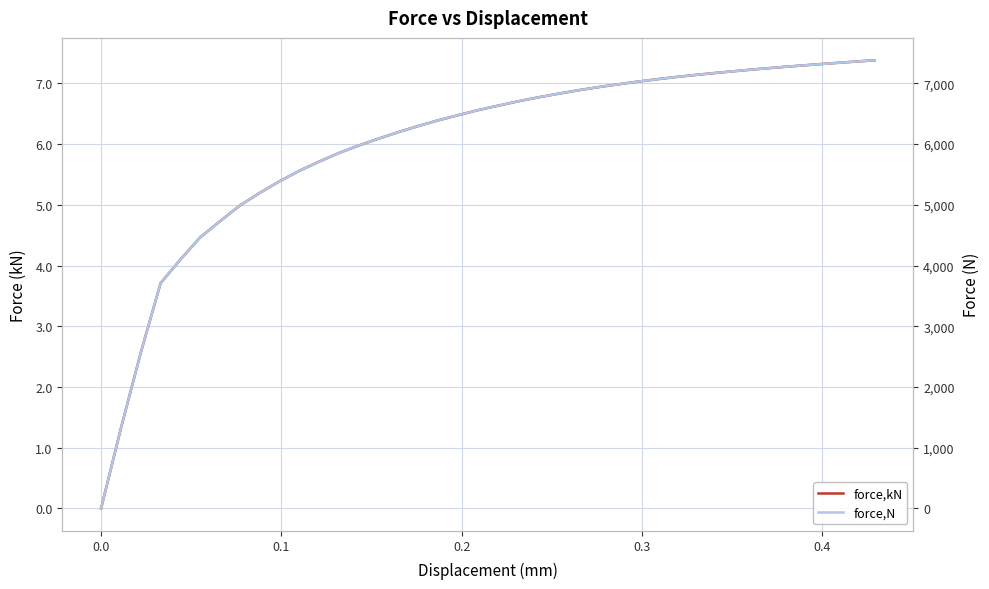

True or false: force,N and force,kN cross at least once.

False